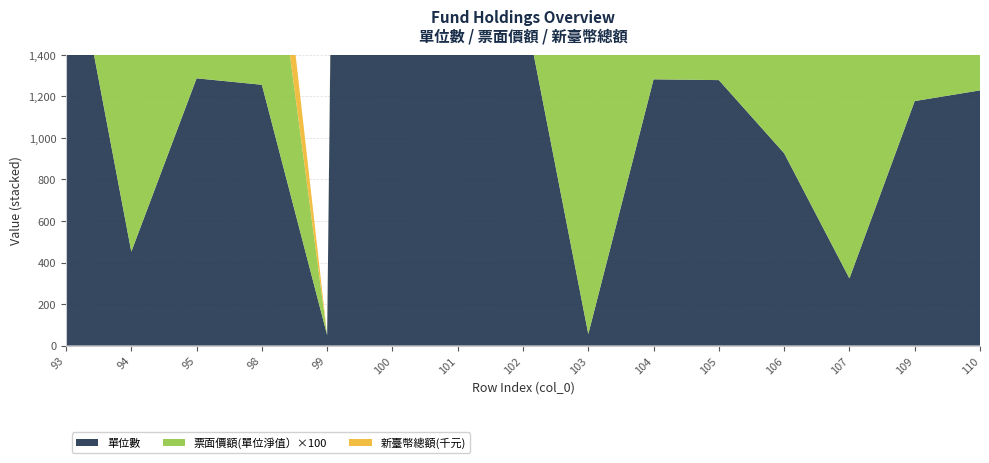

Reading right to left, what are all the values shown in this chart?

單位數: 110=1229.2	109=1177.7	107=323.4	106=926.5	105=1278.7	104=1282.4	103=55.4	102=1665.0	101=4913.0	100=28105.7	99=50.0	98=1256.1	95=1287.3	94=452.1	93=2110.8
票面價額(單位淨值）: 110=11.6	109=11.6	107=20.7	106=6.6	105=6.6	104=6.6	103=91.2	102=54.9	101=54.9	100=7.3	99=0.0	98=11.6	95=11.6	94=16.2	93=11.6
新臺幣總額或折合新臺幣總額: 110=419241.7	109=401666.3	107=197327.4	106=179468.9	105=247696.0	104=248424.4	103=199248.9	102=91408.5	101=269723.7	100=205171.6	99=0.0	98=429546.4	95=14906.5	94=215725.2	93=719939.9